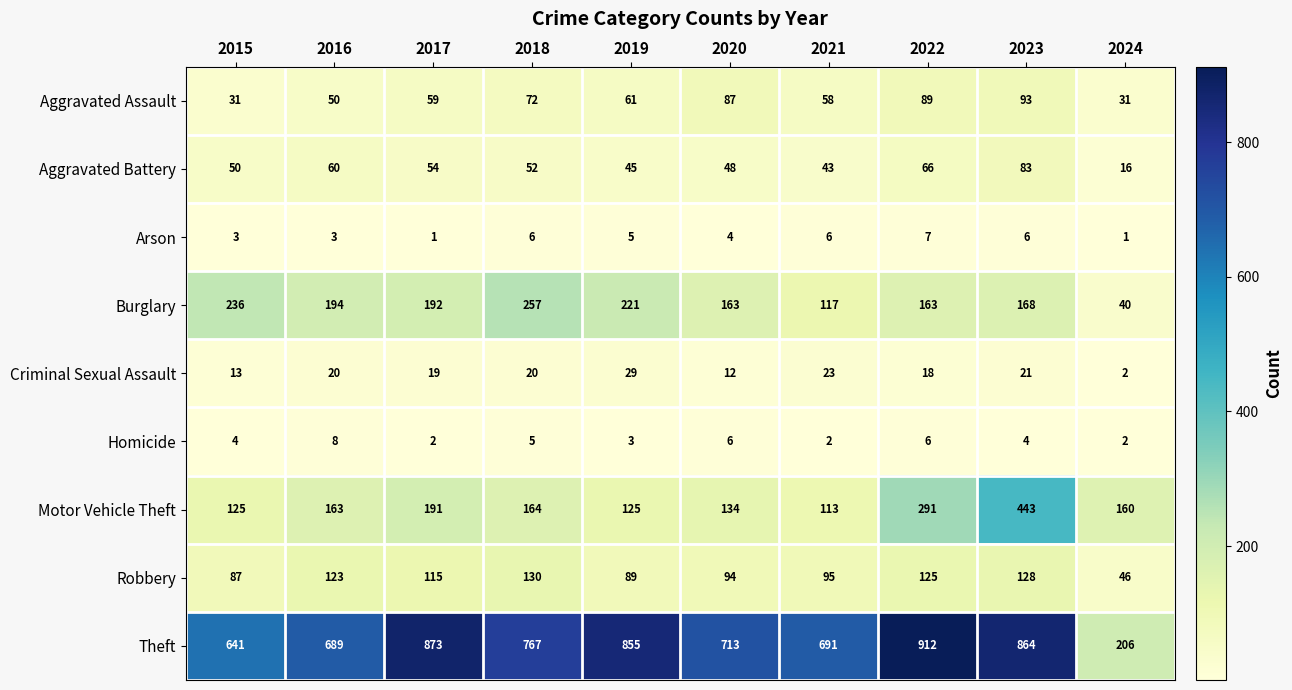

Is it true that Aggravated Assault equals 108 at 2019?

False